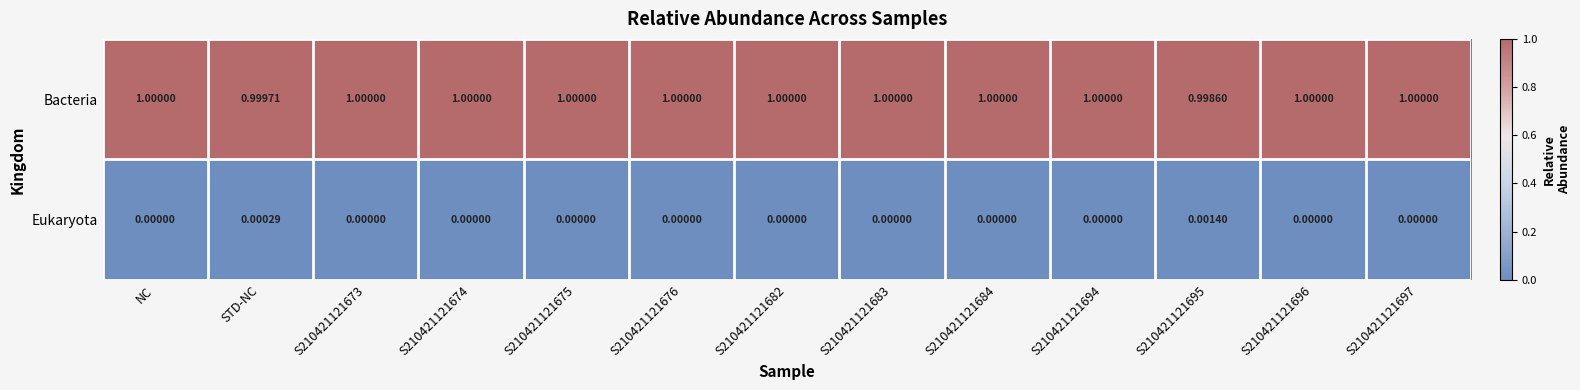

What is the spread (max minus min) of values at S210421121694?

1.0